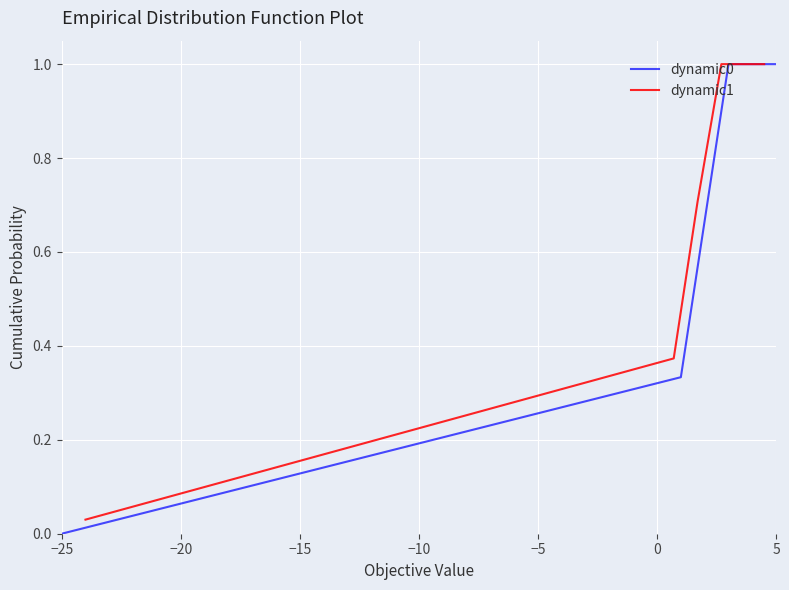

What is the maximum value for dynamic1?

1.0